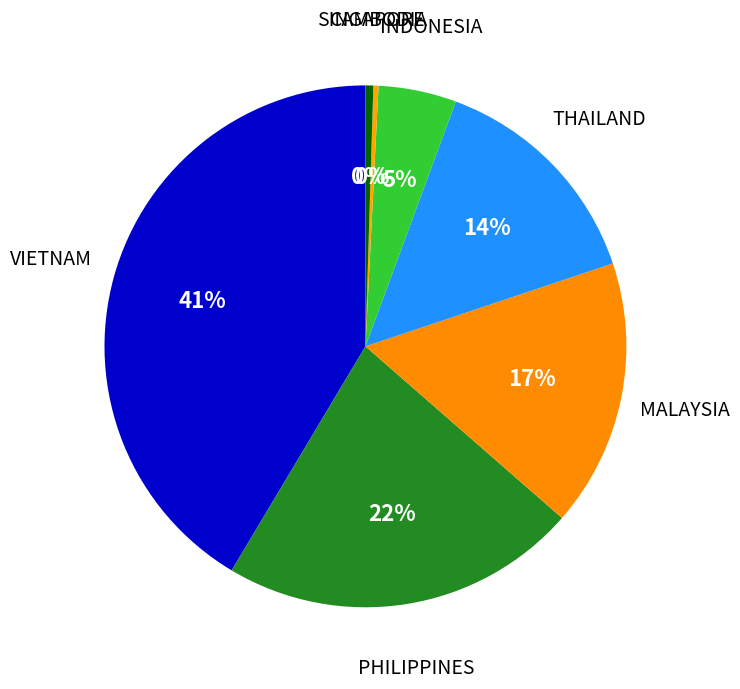

To the nearest percent, what is the average slice percentage?

14%